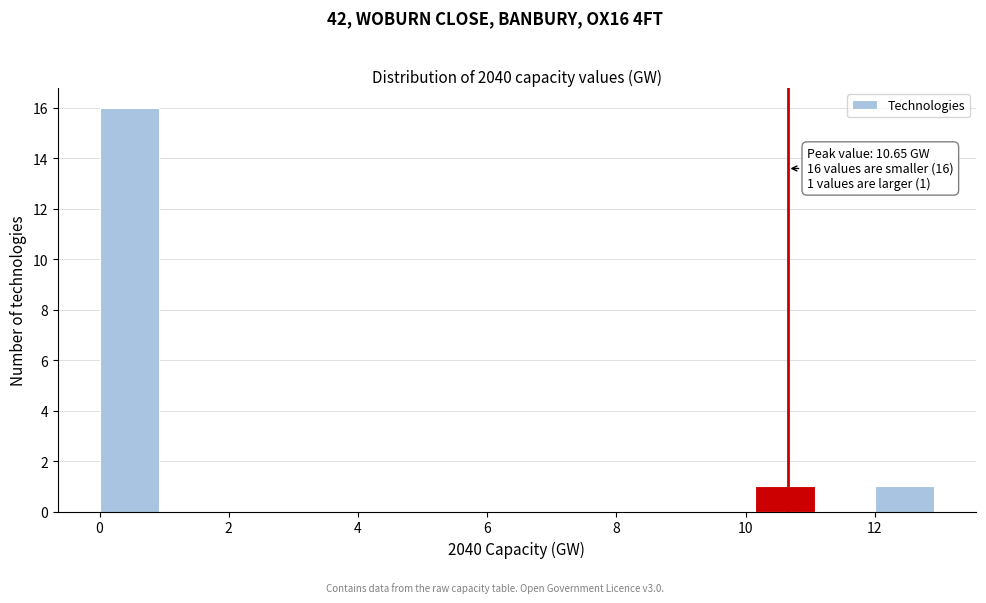

Over which range of the x-axis is the bar tallest?

0.0 to 1.0